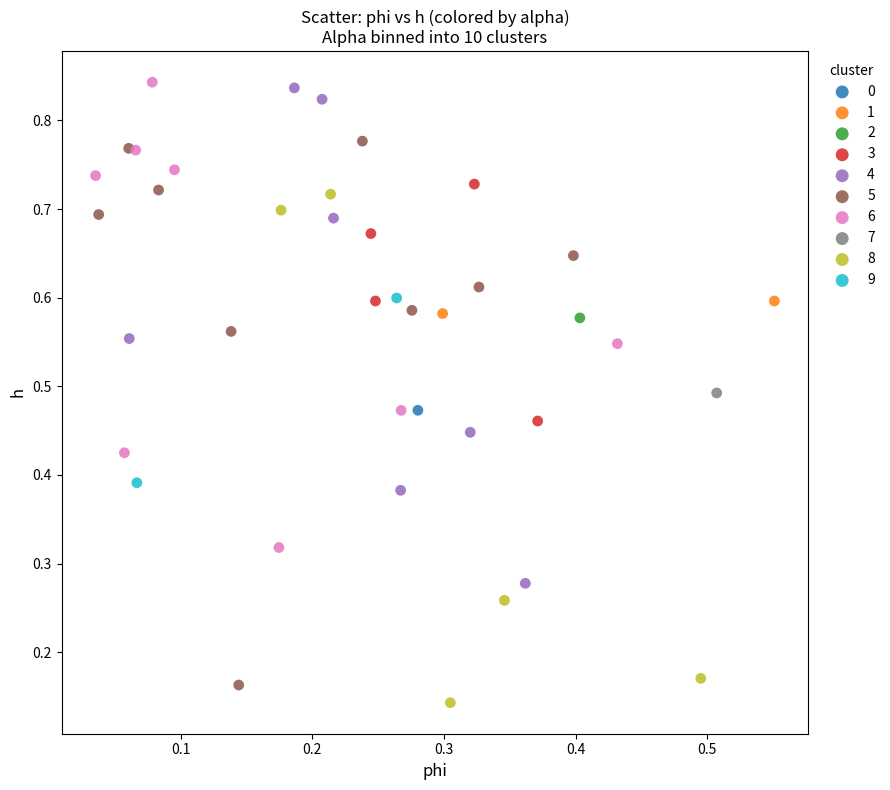

What are all the series names shown in the legend?

0, 1, 2, 3, 4, 5, 6, 7, 8, 9